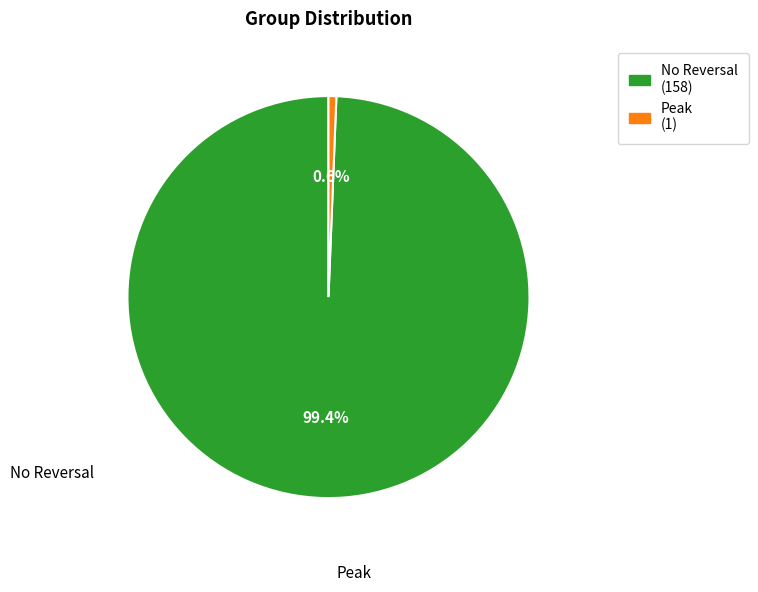

Count the number of slices in the pie.

2